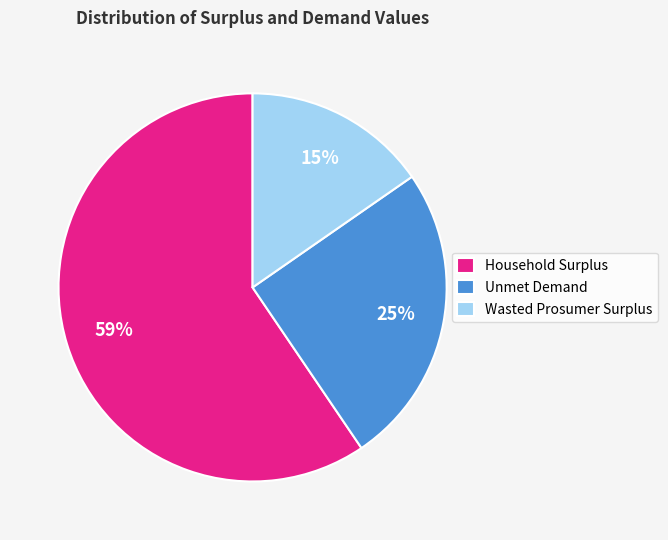

Is it true that Household Surplus is 51% of the pie?

False